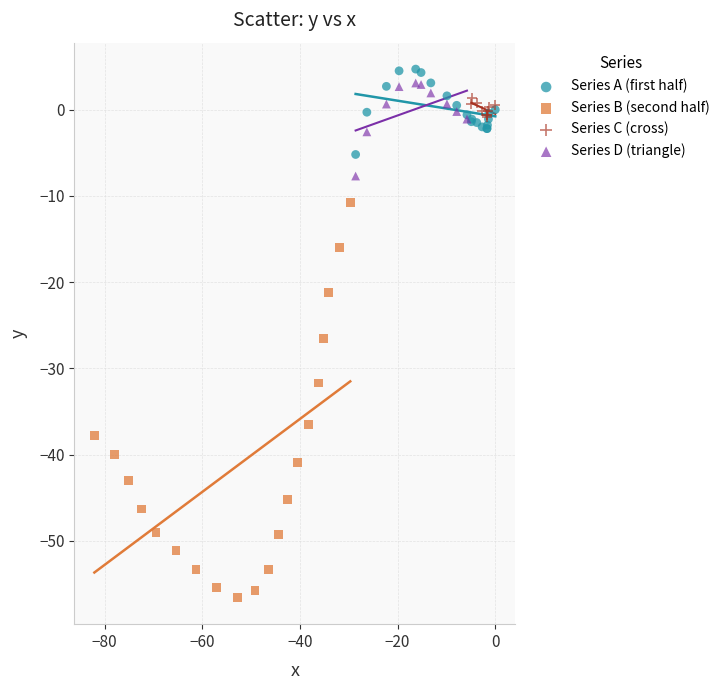

What are all the series names shown in the legend?

Series A (first half), Series B (second half), Series C (cross), Series D (triangle)